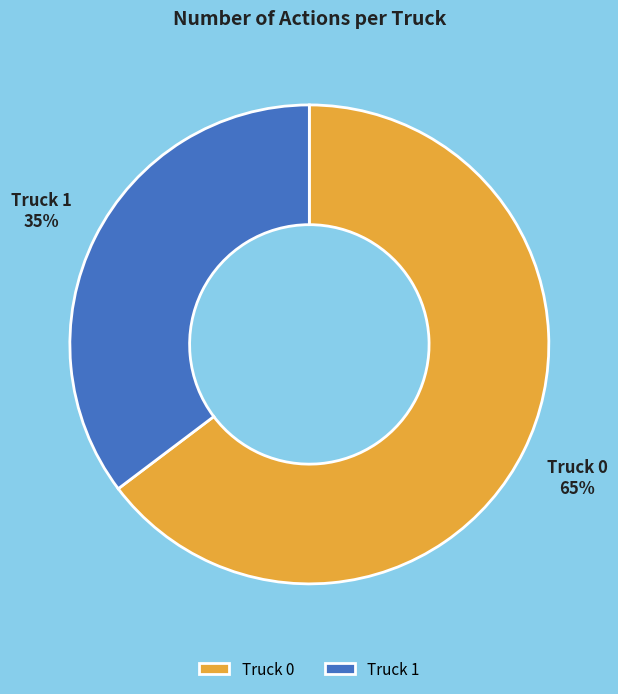

True or false: Truck 1 accounts for 35% of the total.

True